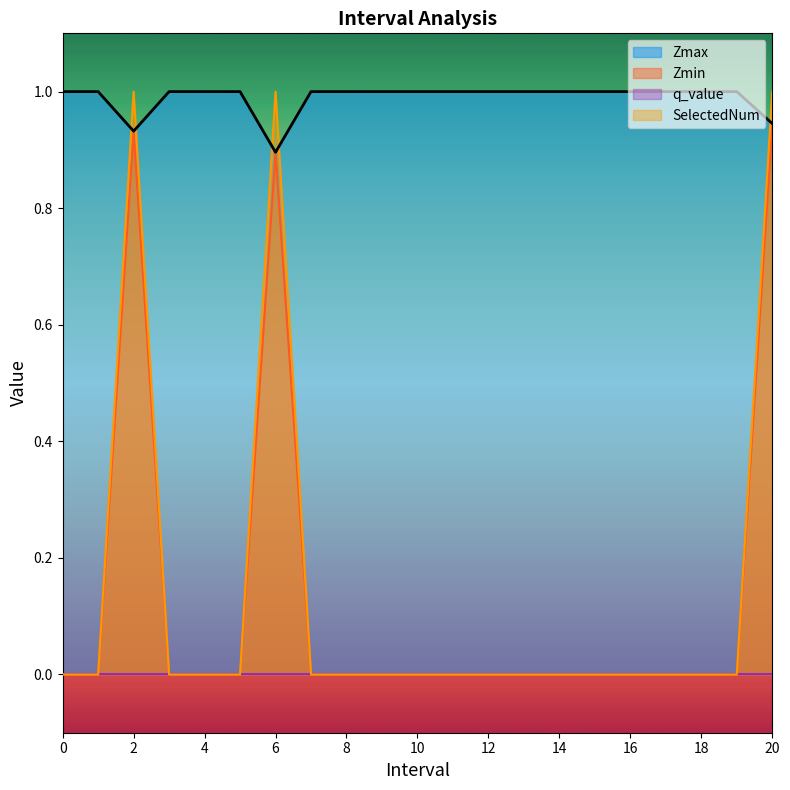

What is the sum of all Zmax values?

20.8